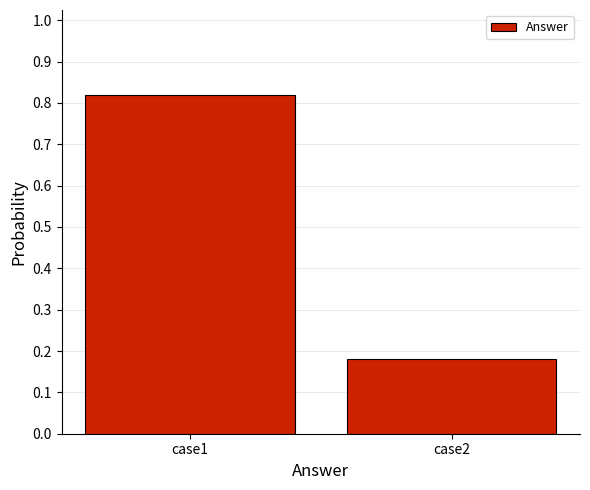

Is it true that the value at case2 is 0.1?

False